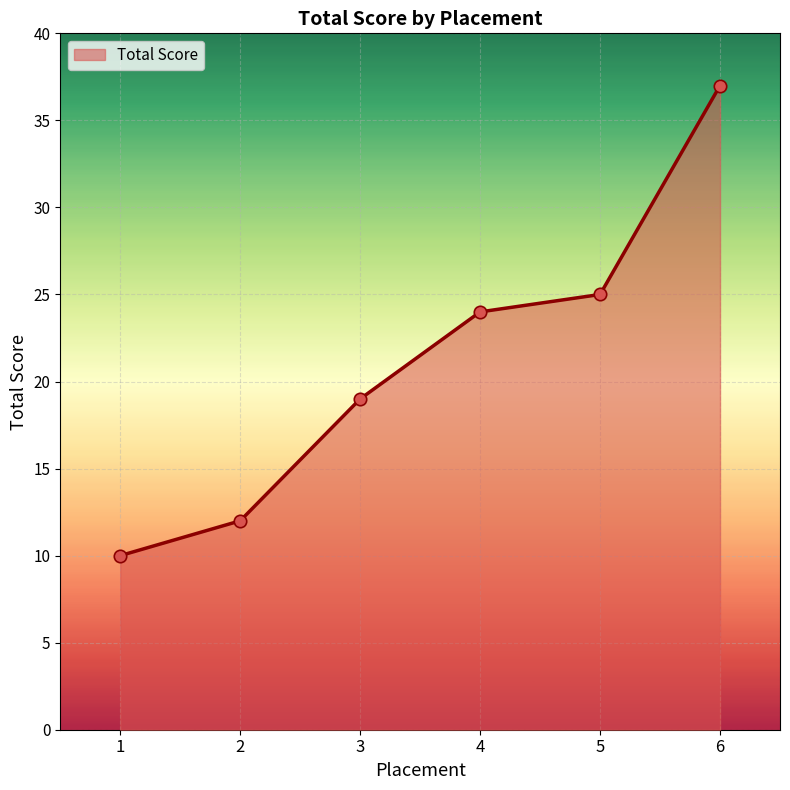

Between 2 and 5, which is larger?

5